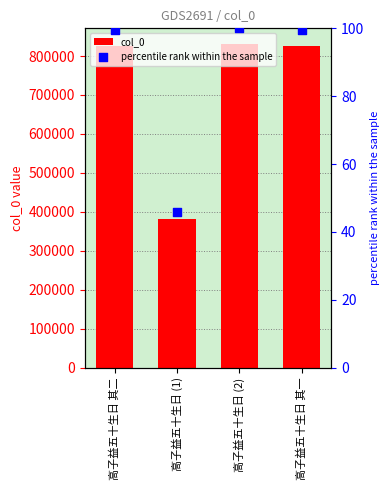

At which category is the sum across all series the highest?

高子益五十生日 (2)